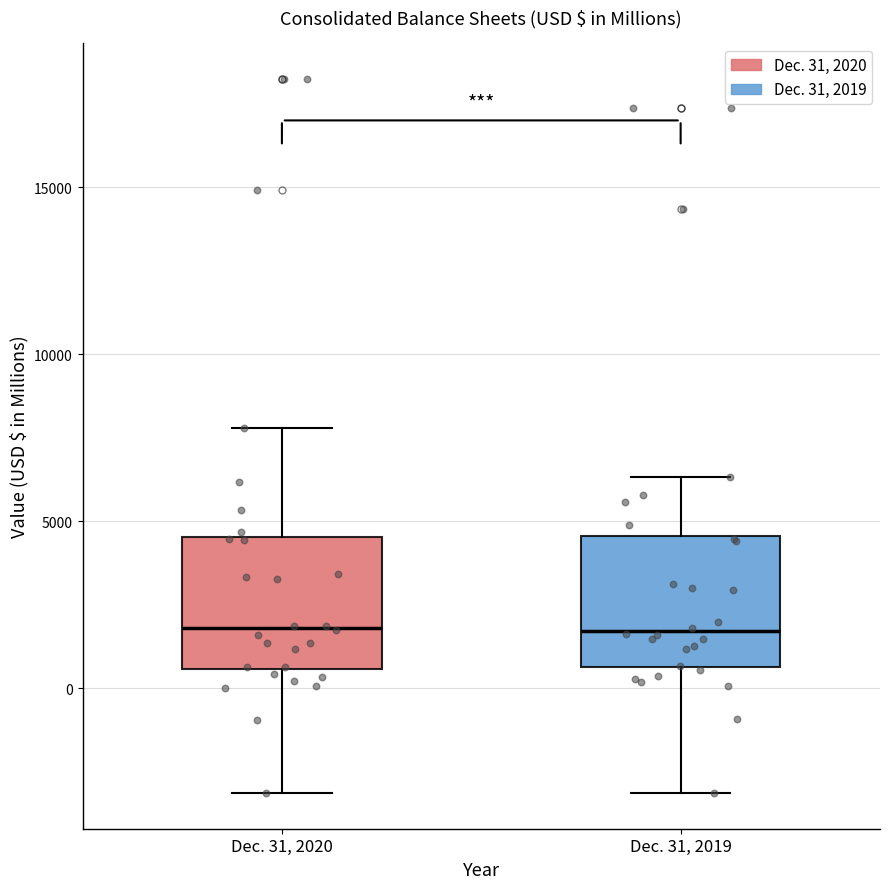

Where does the lower whisker of the box for Dec. 31, 2019 end on the y-axis? The values are not printed on the chart, so give them approximately, as read against the axis.

-3000